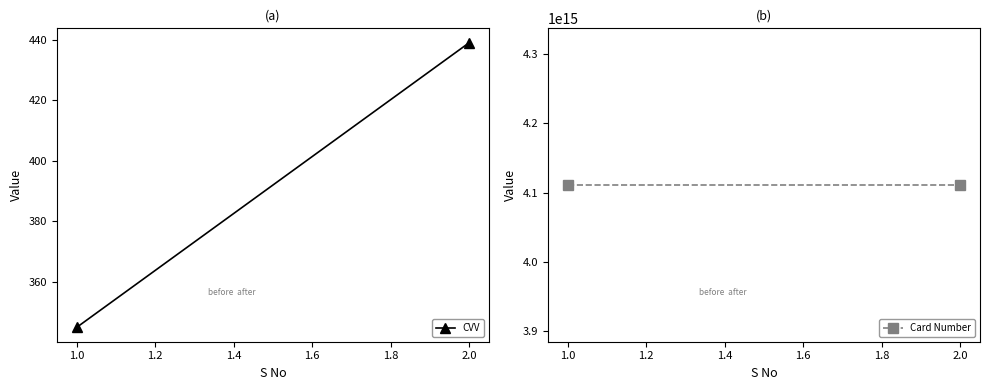

What are all the series names shown in the legend?

CVV, Card Number